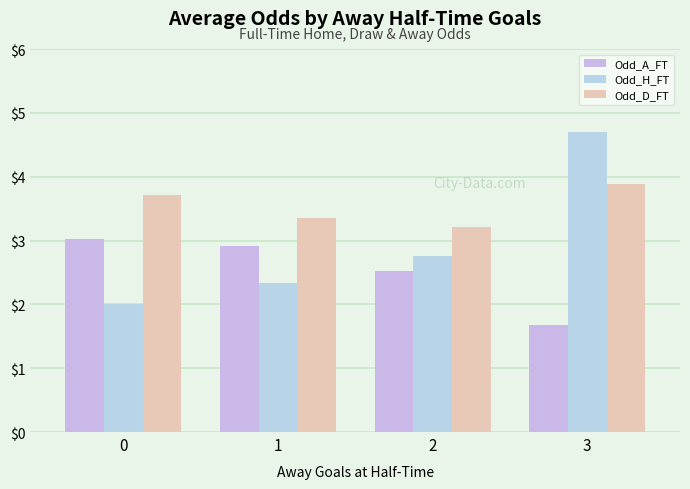

Is the value of Odd_D_FT at 2 greater than the value of Odd_A_FT at 2?

Yes